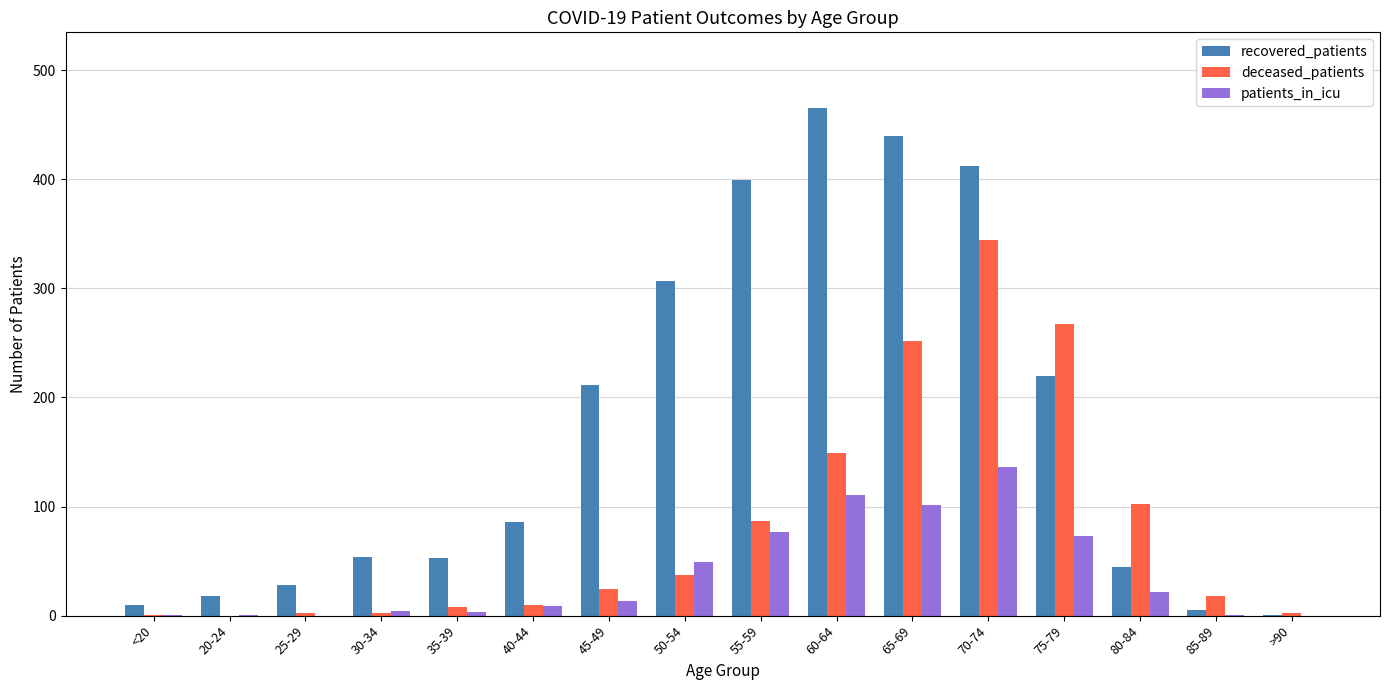

Does the chart contain stacked bars?

No